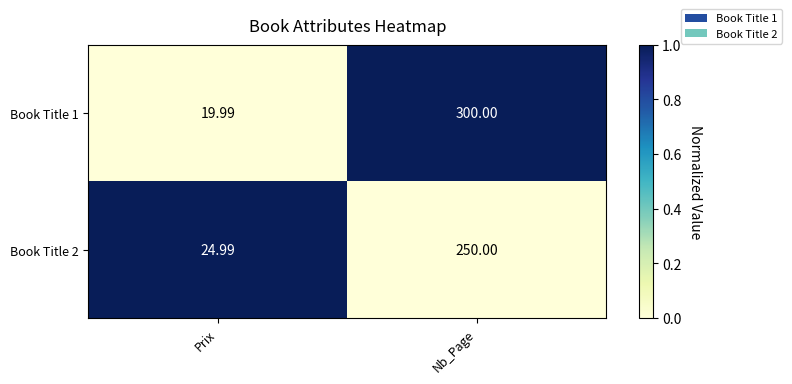

How many data points in Book Title 2 are less than 250?

1